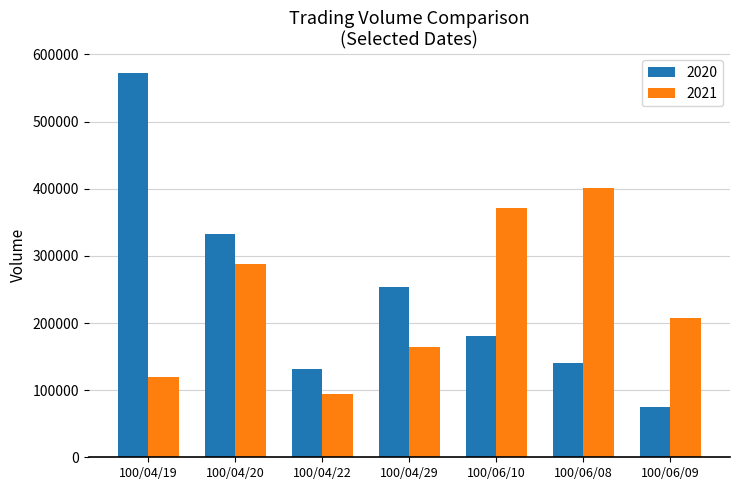

Reading left to right, transcribe all the data shown in this chart.

2020: 573000	333000	132000	253000	181000	140000	75000
2021: 120000	287500	93900	165000	371200	400800	207000